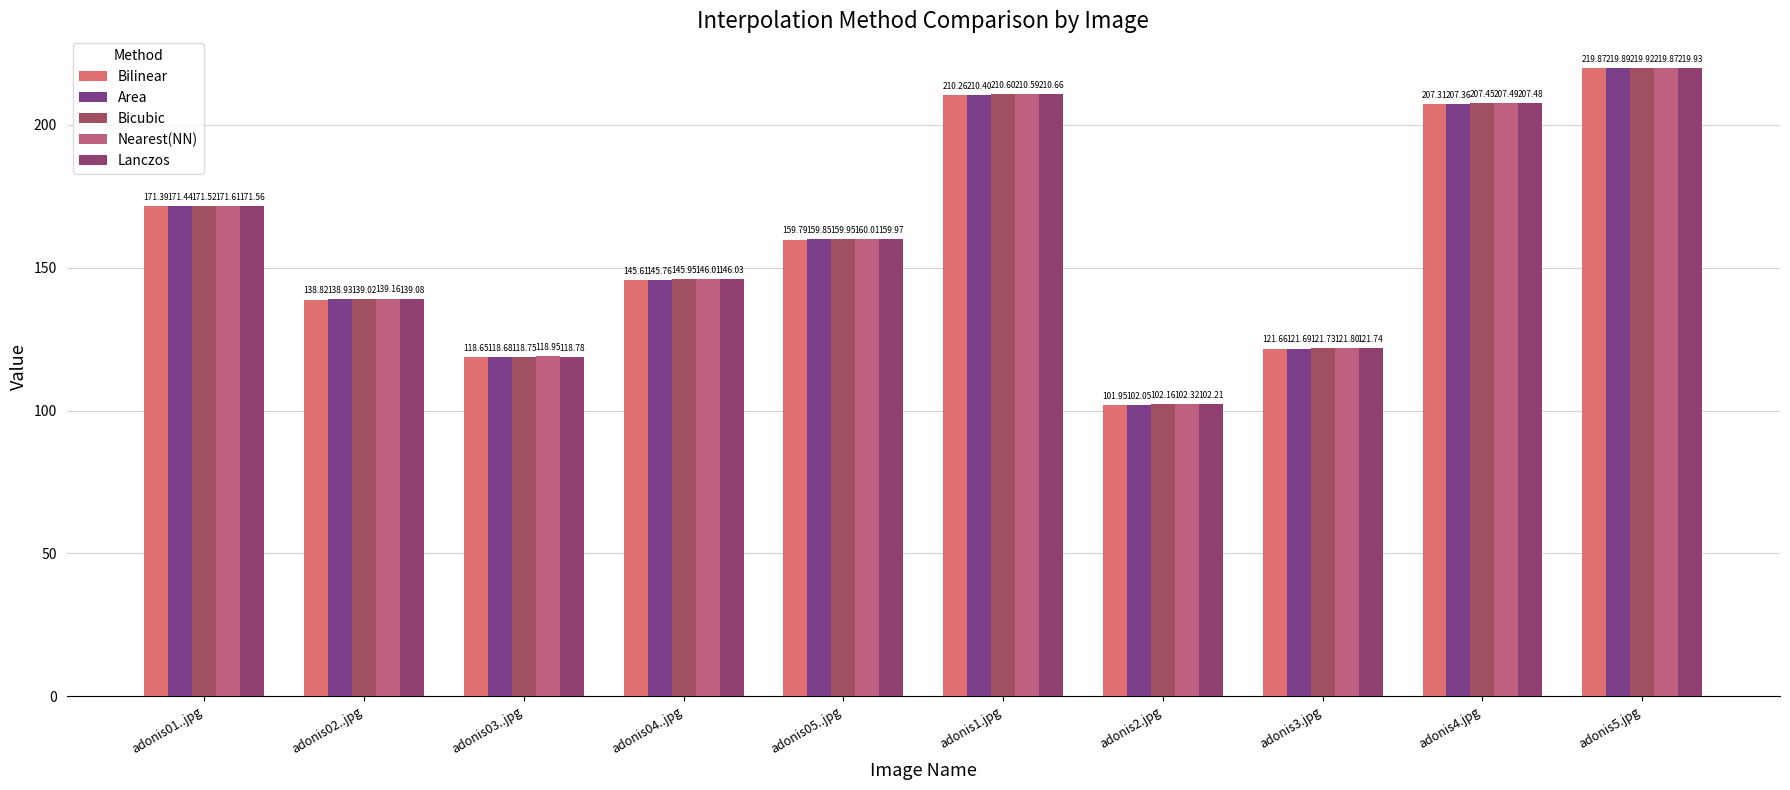

List the labels in order of Bilinear value, smallest first.

adonis2.jpg, adonis03..jpg, adonis3.jpg, adonis02..jpg, adonis04..jpg, adonis05..jpg, adonis01..jpg, adonis4.jpg, adonis1.jpg, adonis5.jpg